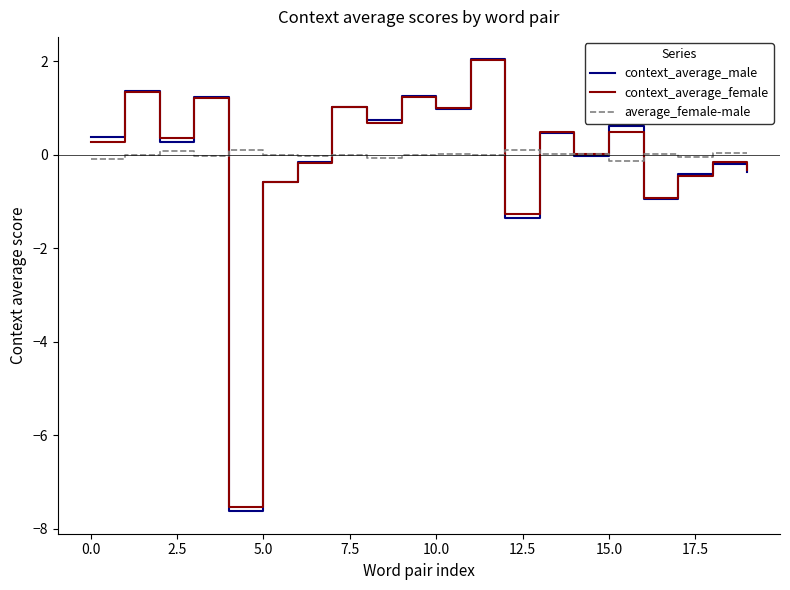

What is the smallest value displayed?

-7.6